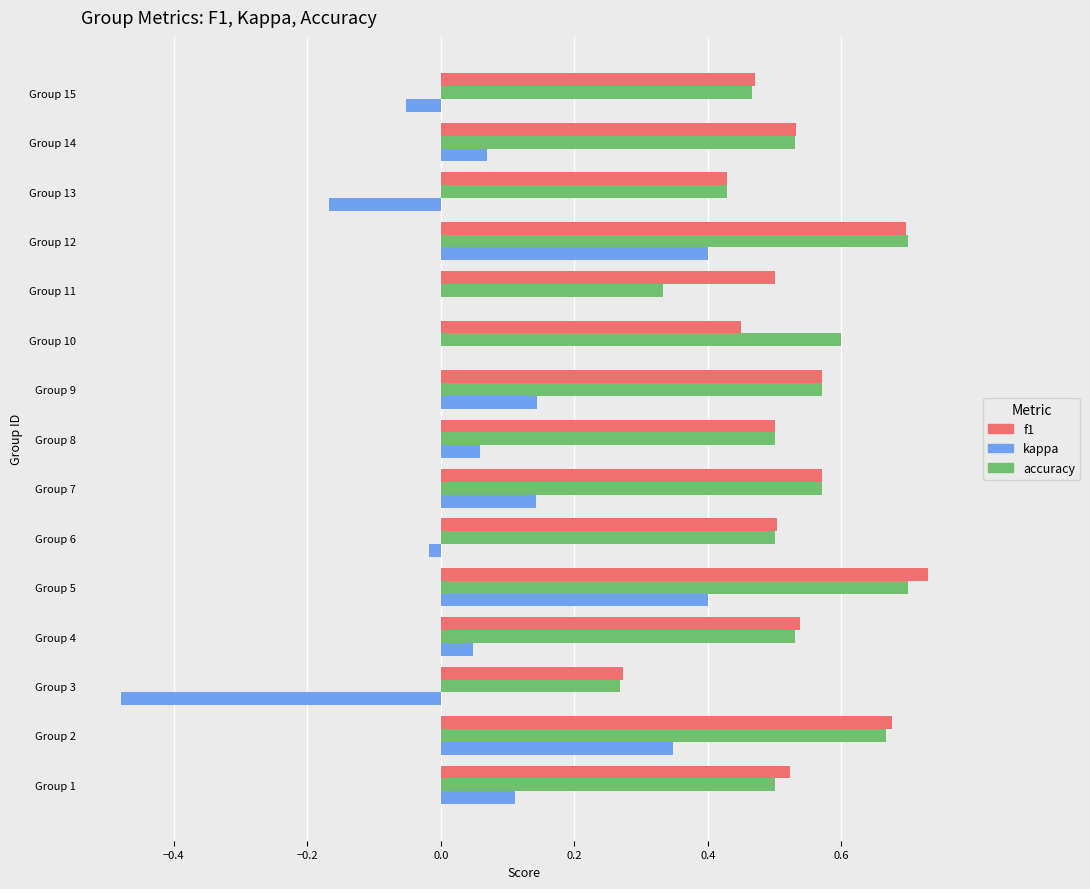

What is the total value across all series at Group 4?

1.1